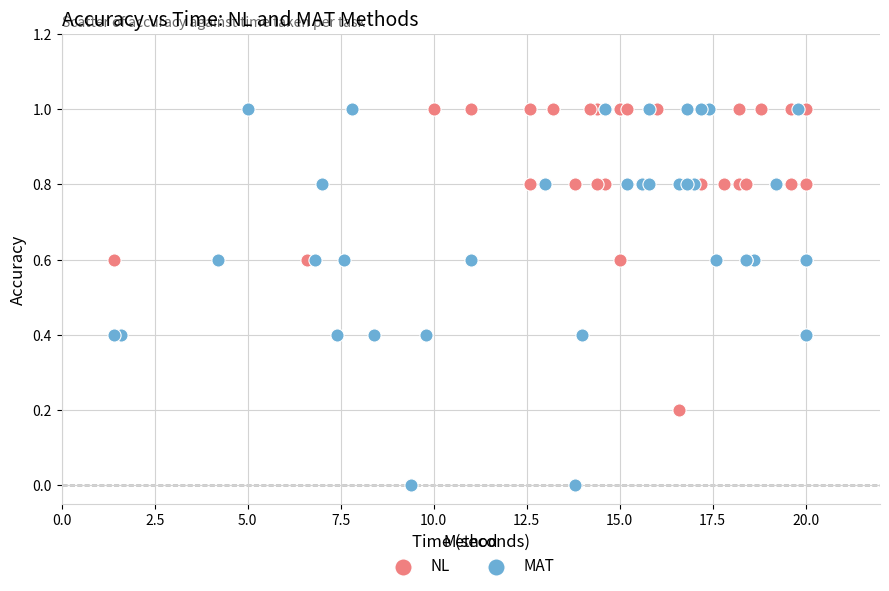

Which series has the largest Y range (max minus min)?

MAT